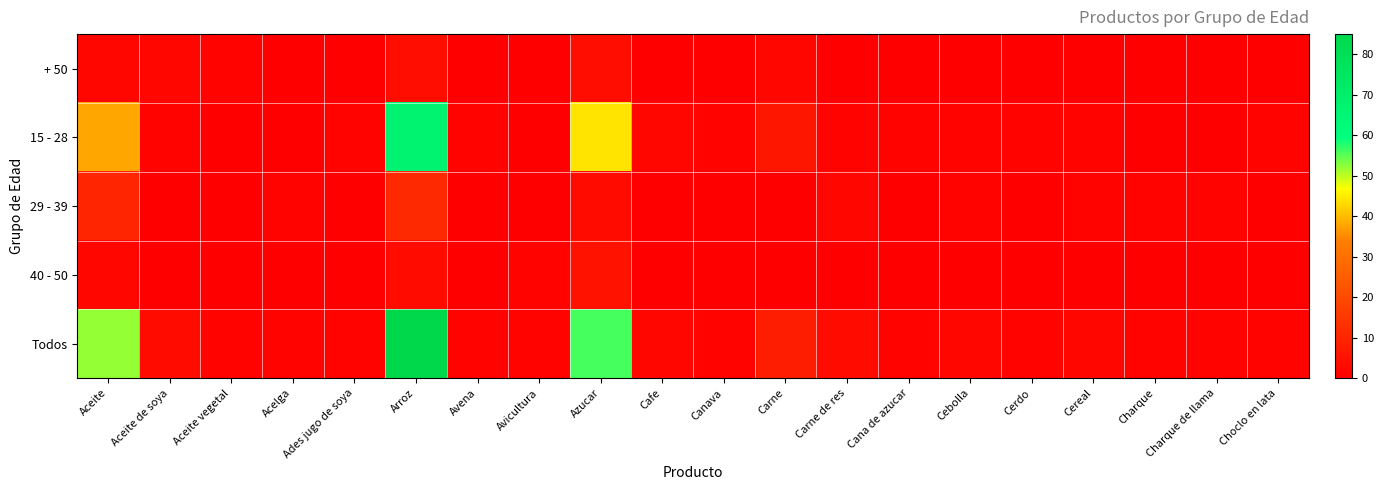

Which has a higher value, Cerdo or Choclo en lata?

Cerdo